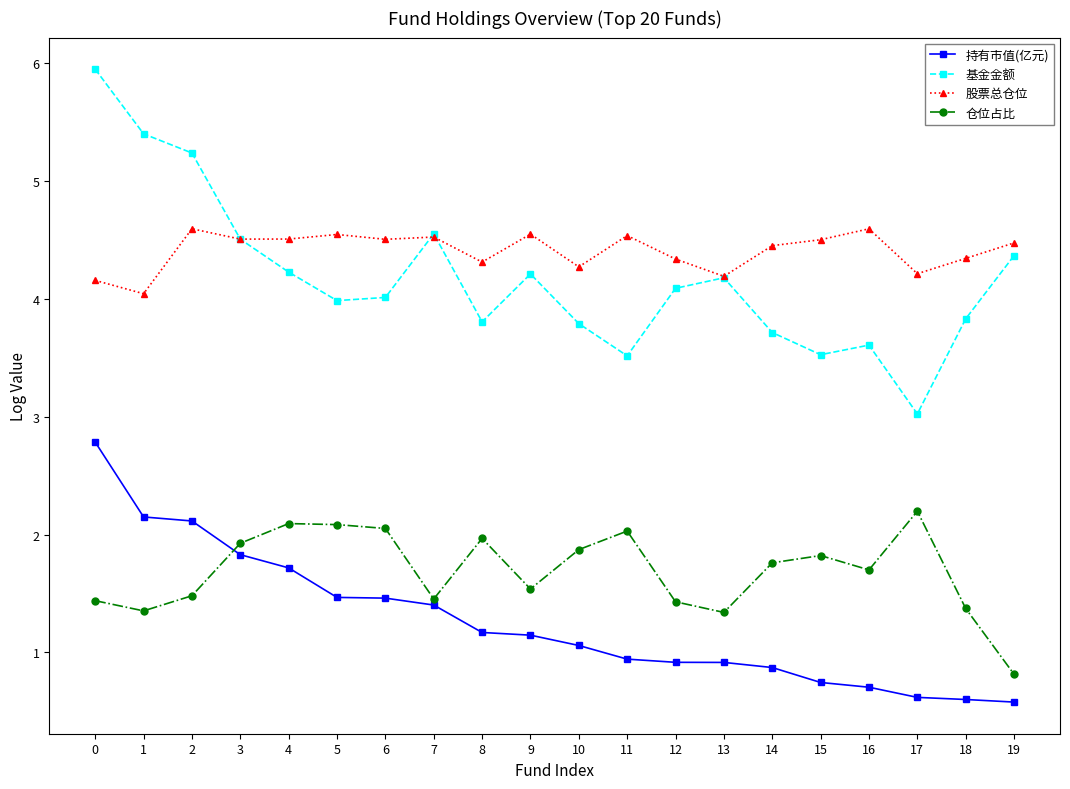

What is the smallest value displayed?

0.6